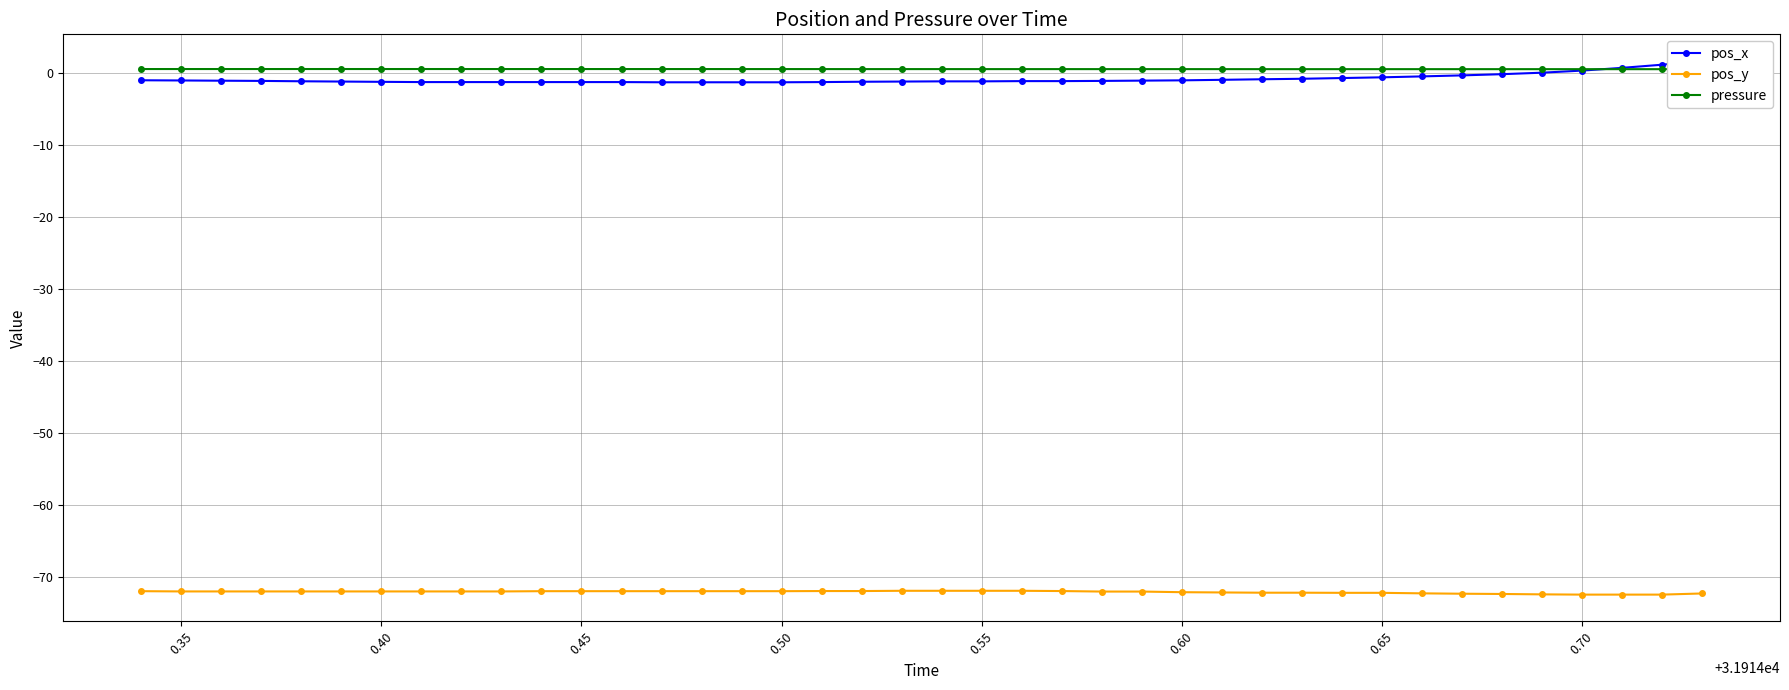

How many data points does each series have?

40